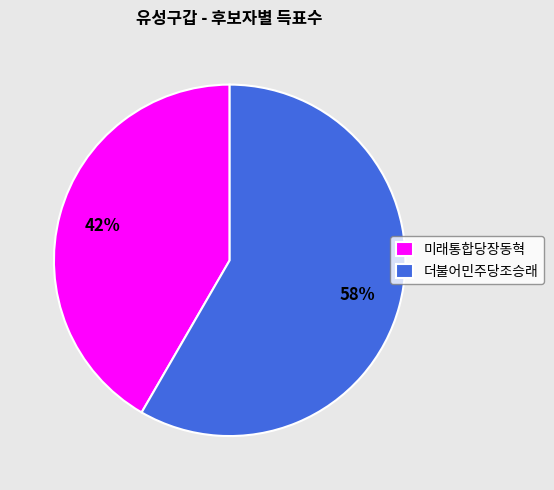

Combined, do 더불어민주당조승래 and 미래통합당장동혁 account for over 50%?

Yes